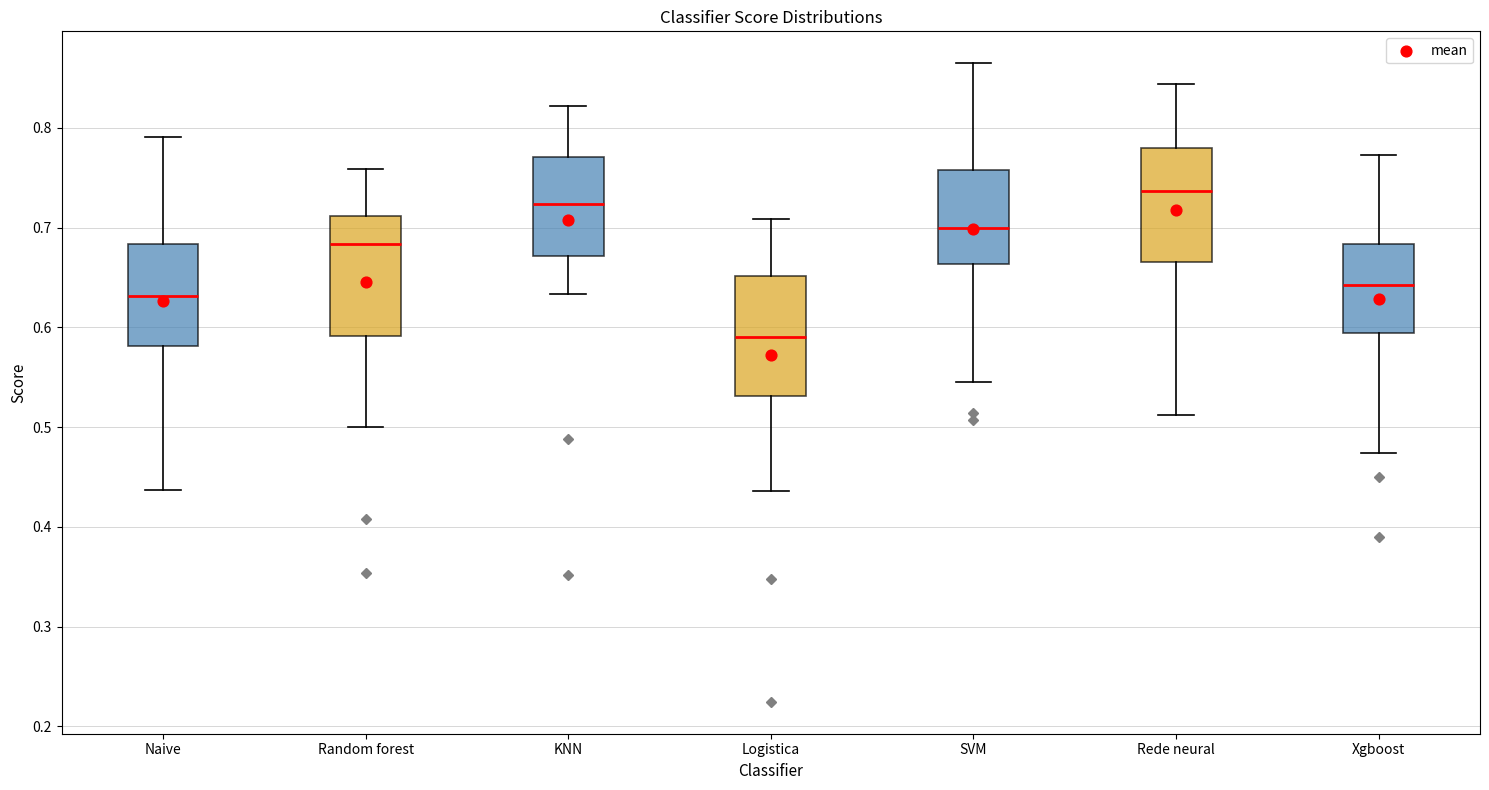

Which box has the lowest median line?

Logistica